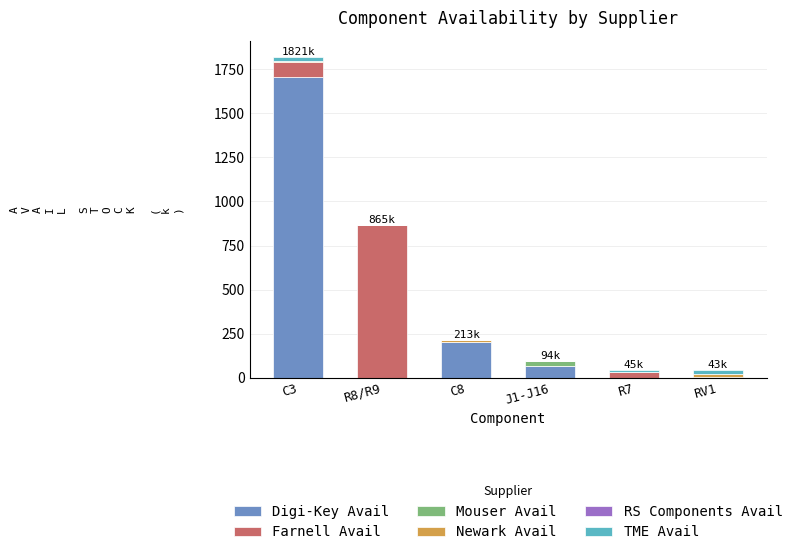

At which category is the sum across all series the highest?

C3